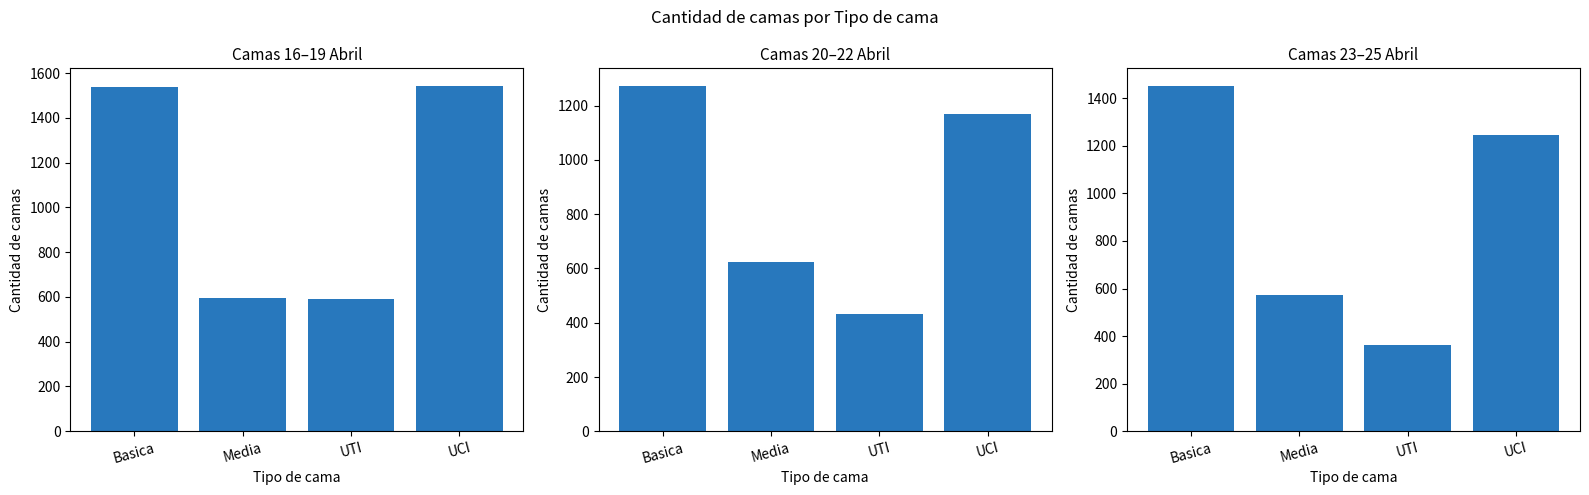

What is the label of the 2nd bar from the right?

UTI